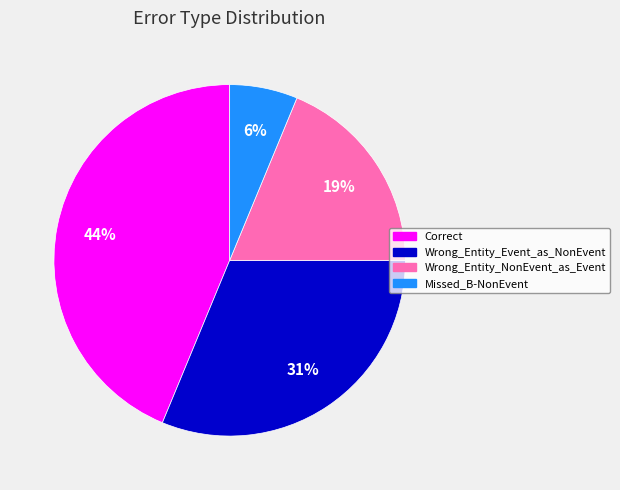

Is the sum of Missed_B-NonEvent and Wrong_Entity_NonEvent_as_Event greater than half?

No